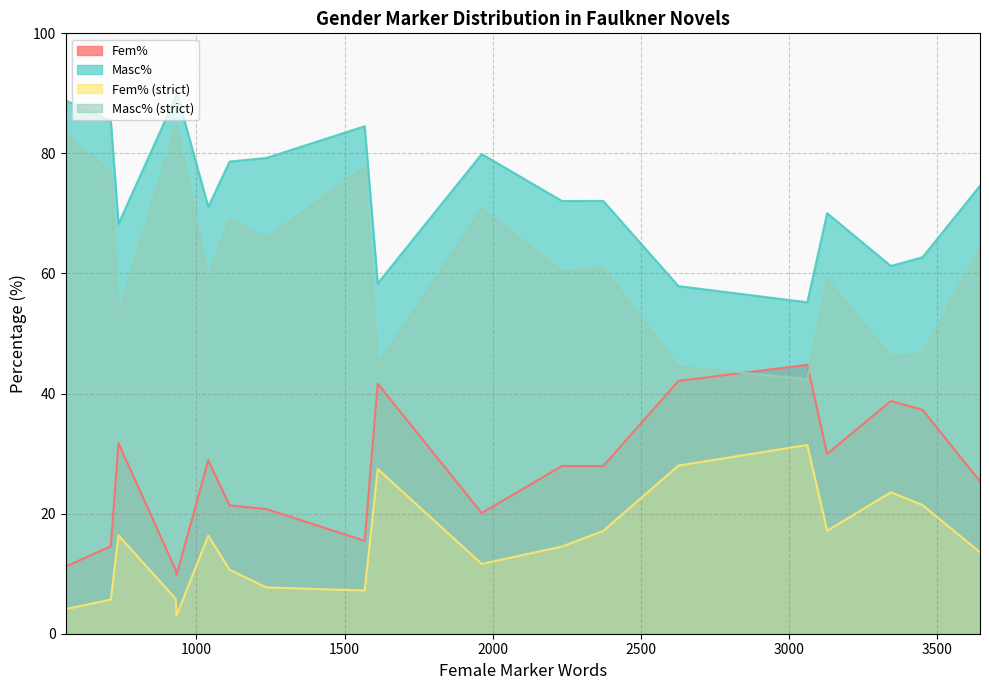

List the series in order of their overall mean, lowest first.

Fem% (strict), Fem%, Masc% (strict), Masc%